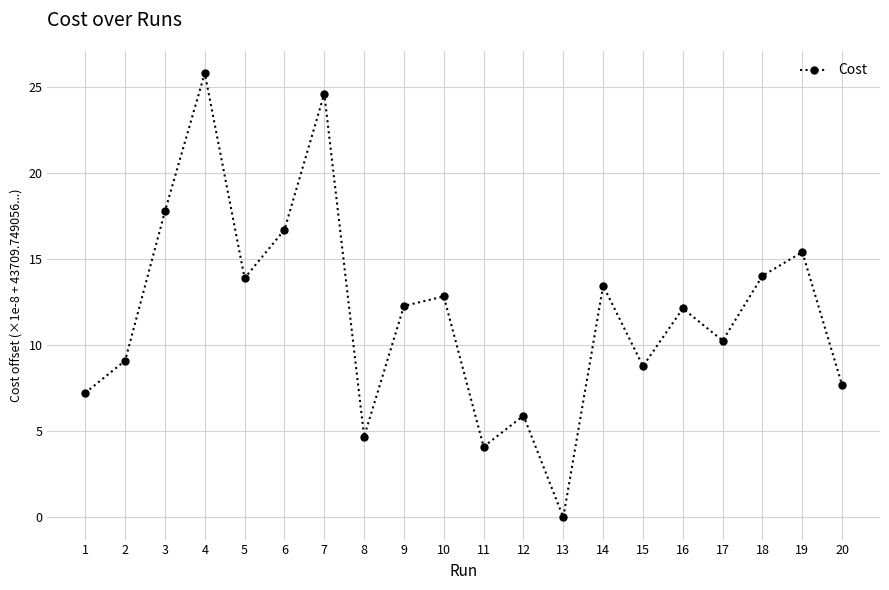

What is the value of the 3rd point from the left?

17.8